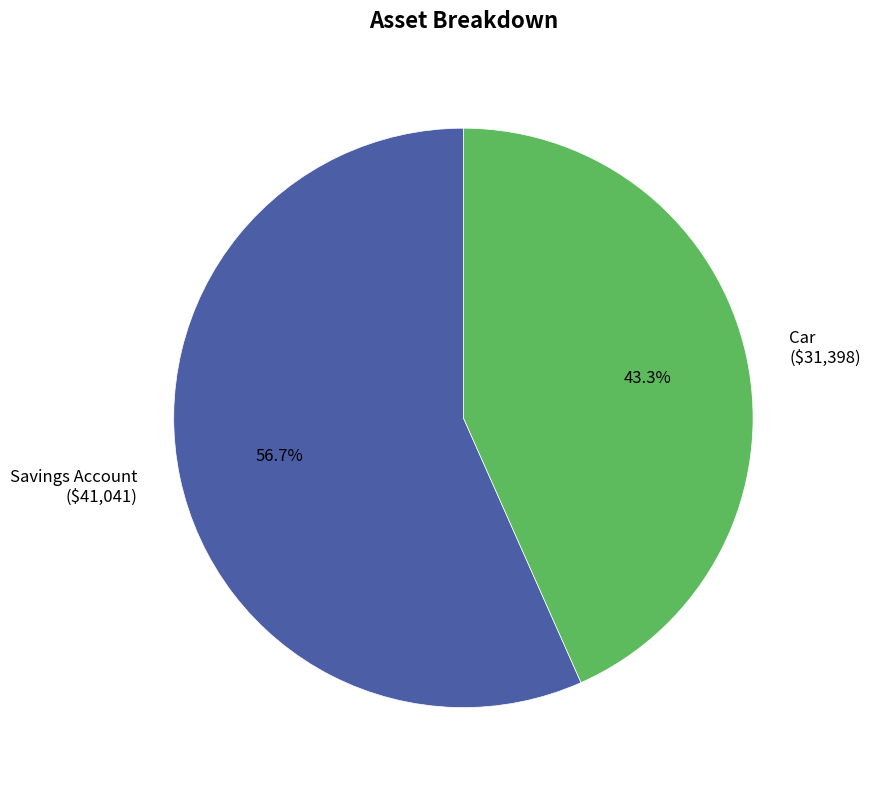

Count the number of slices in the pie.

2